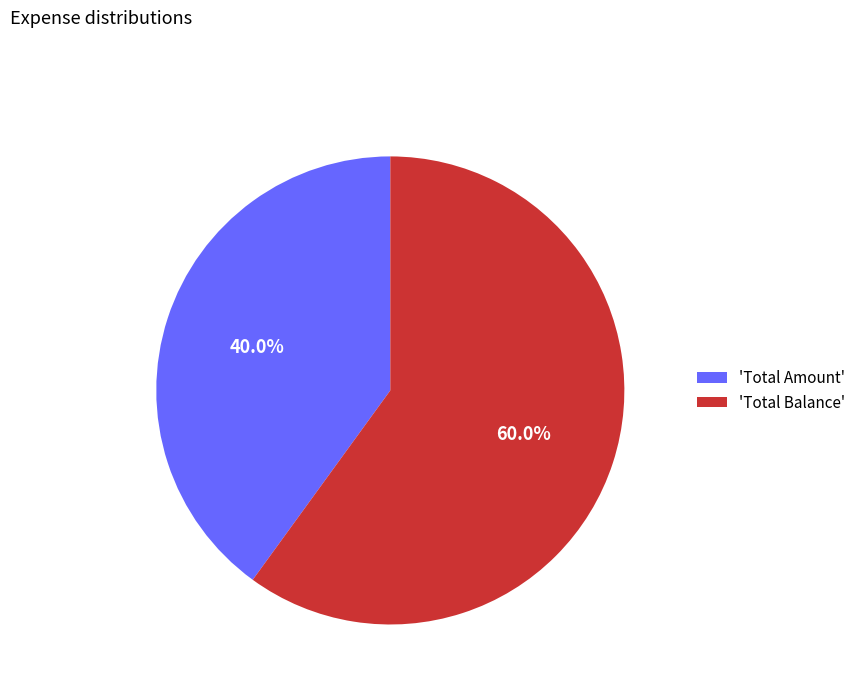

Which has a higher value, 'Total Amount' or 'Total Balance'?

'Total Balance'